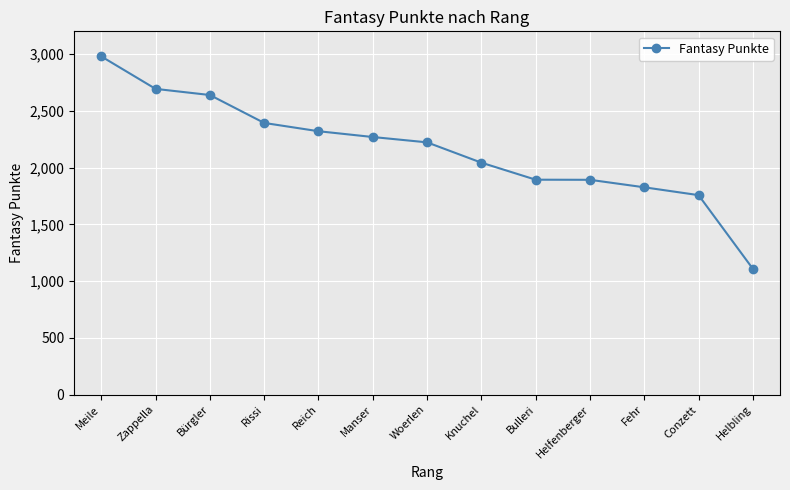

What is the minimum value shown in the chart?

1108